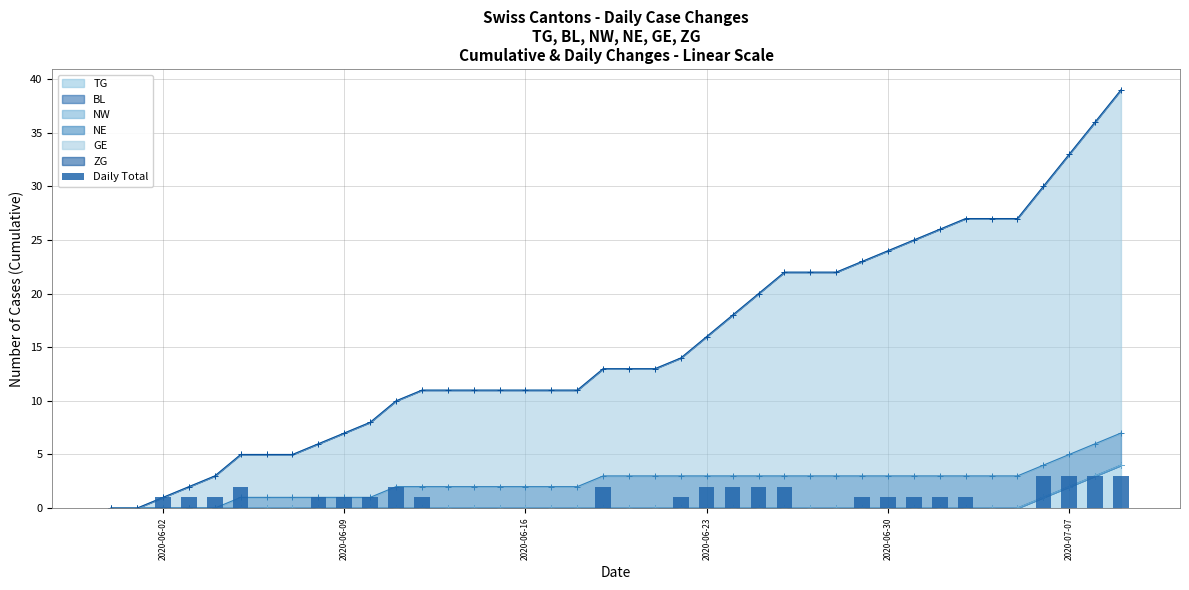

Is it true that the value at 2020-06-16 is 0?

True